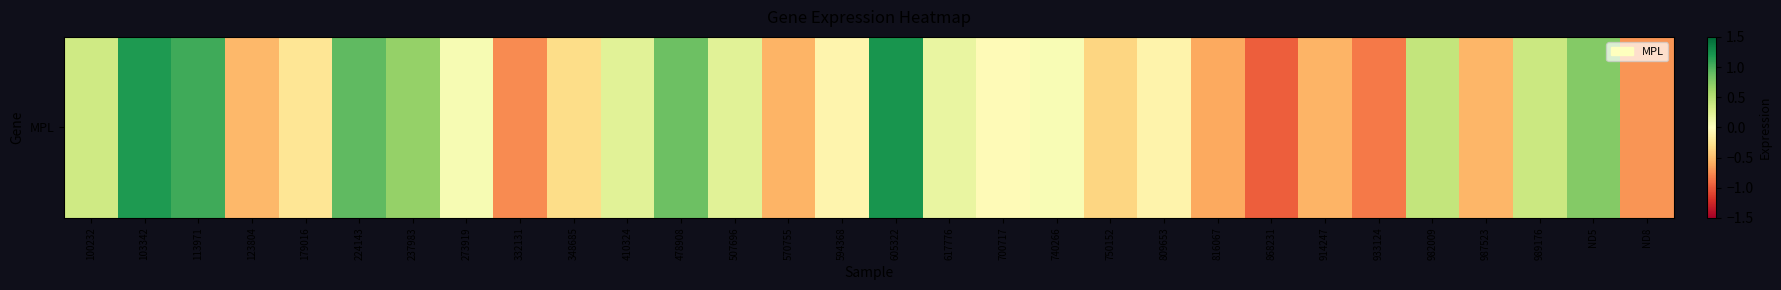

Which label corresponds to the largest value in the chart?

605322